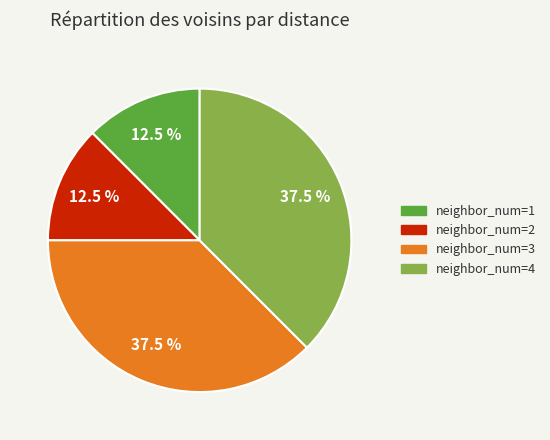

Does neighbor_num=3 account for over 50% of the chart?

No